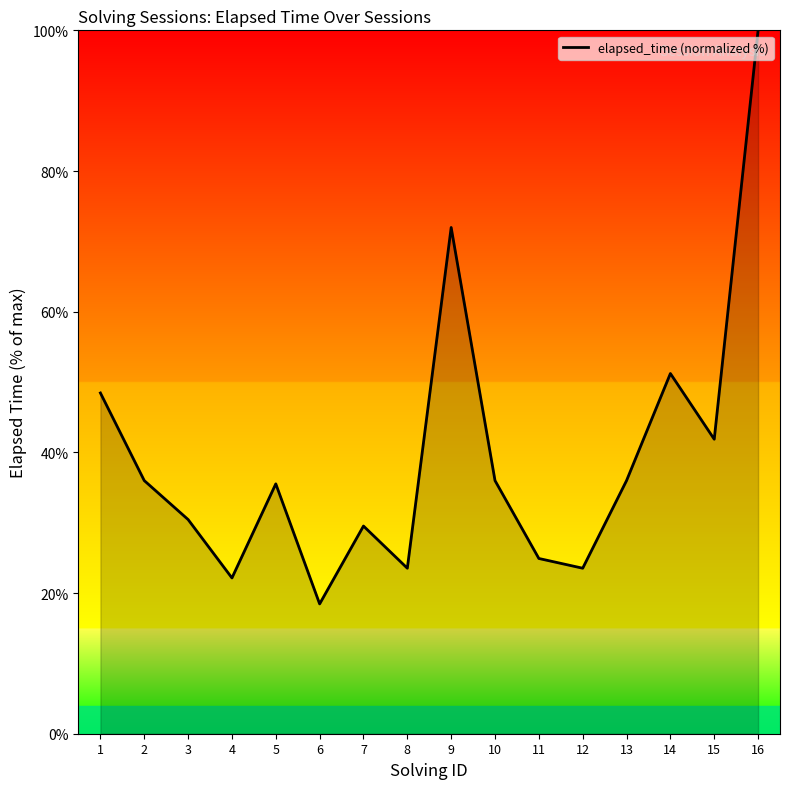

Which category has the highest value across all series?

16